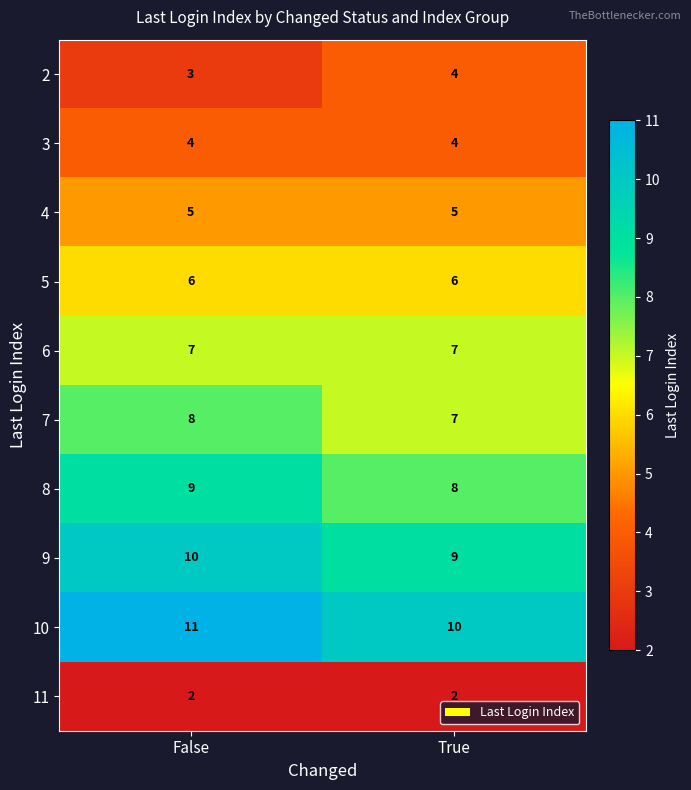

Which label corresponds to the largest value in the chart?

False